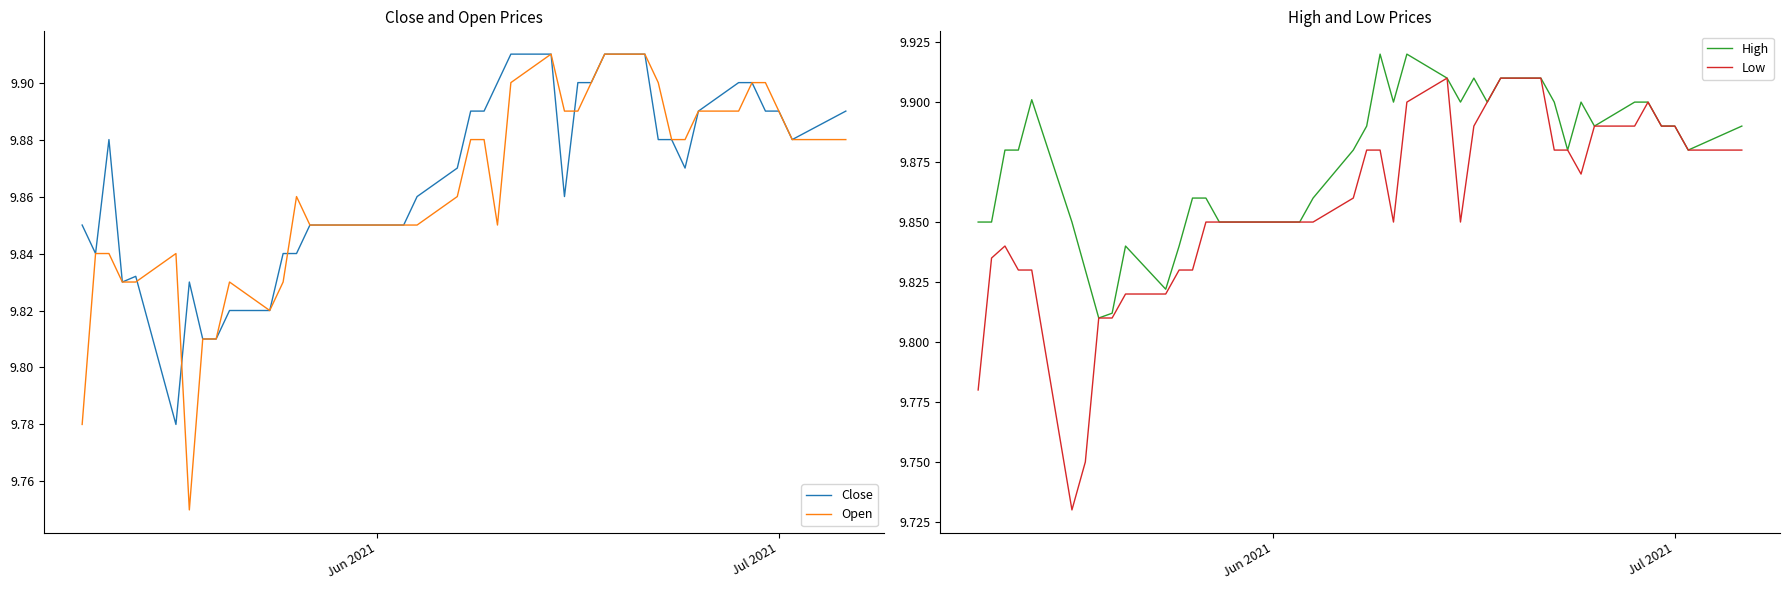

What is the difference between the maximum and second lowest values in the High series?

0.1